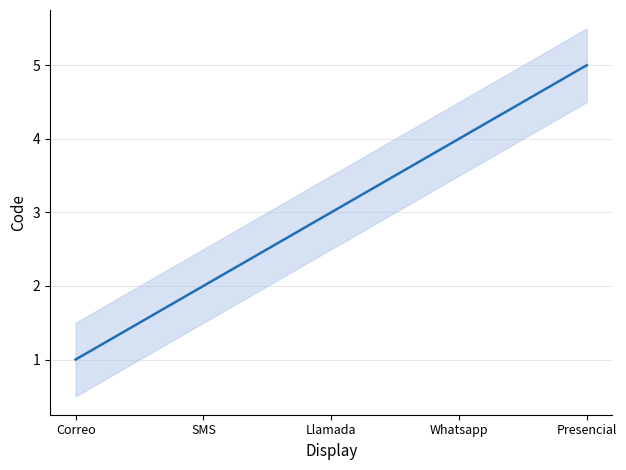

What is the label of the 2nd point from the right?

Whatsapp